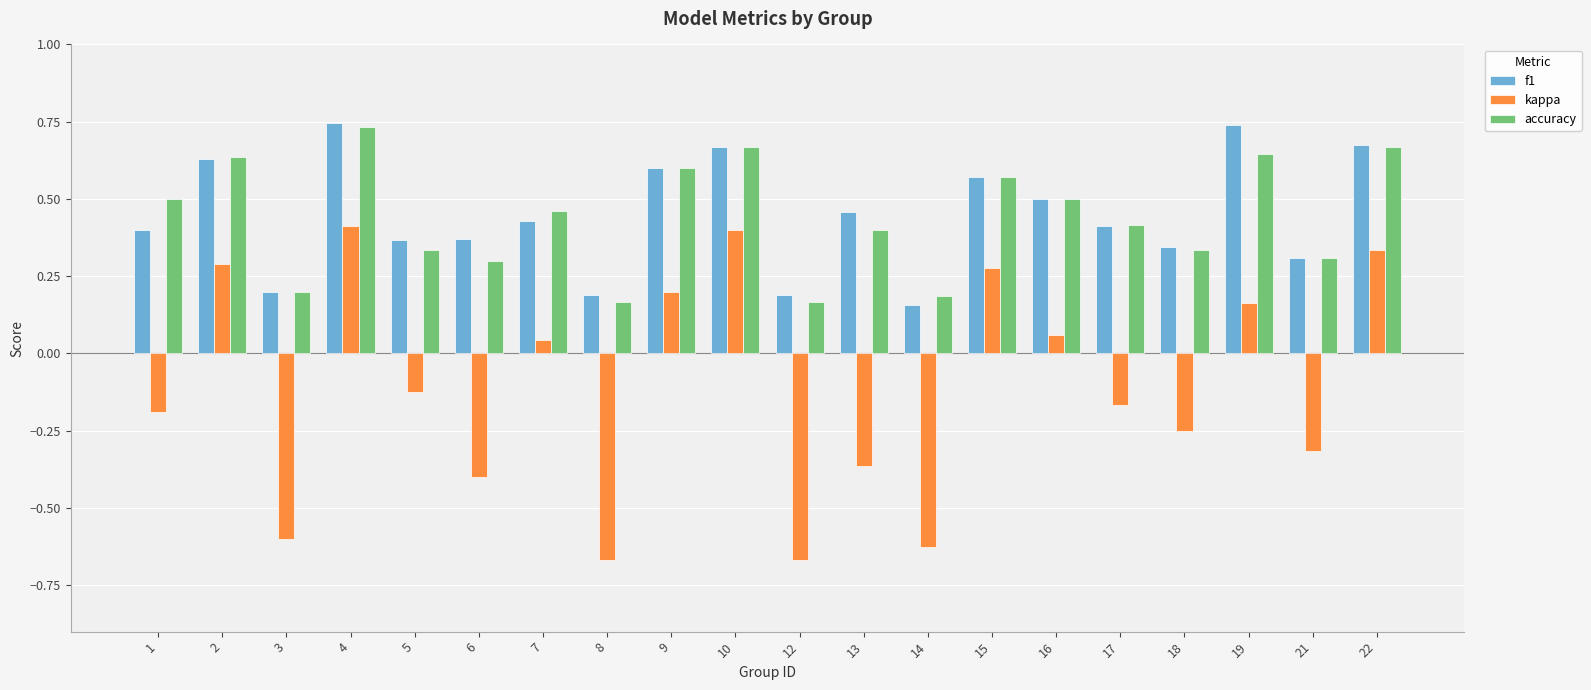

What are all the series names shown in the legend?

f1, kappa, accuracy